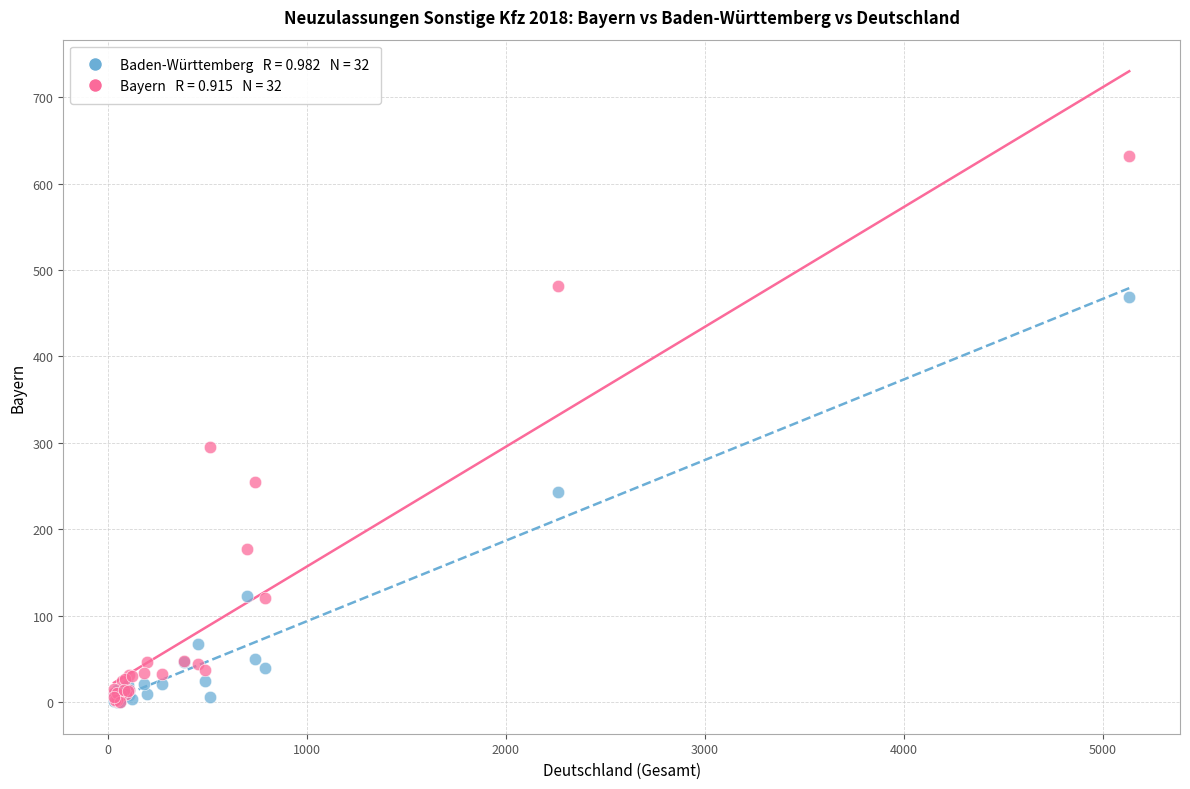

Across all series, what Y value is closest to 316?

295